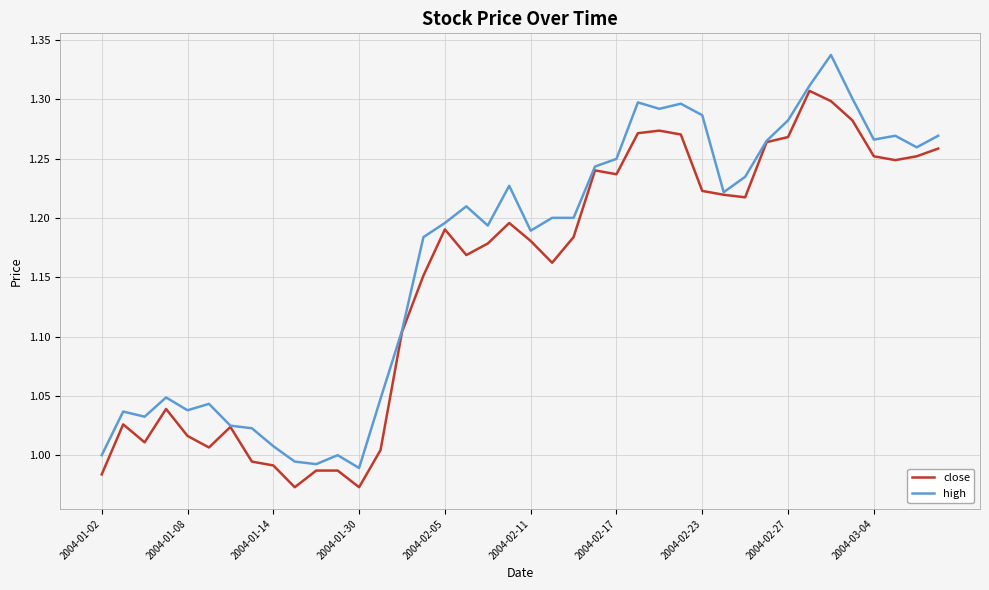

Which series has the largest total across all categories?

high